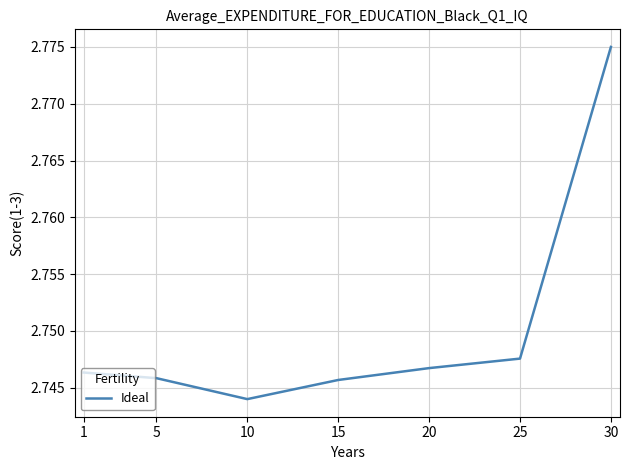

Is it true that the value at 20 is 1.5?

False